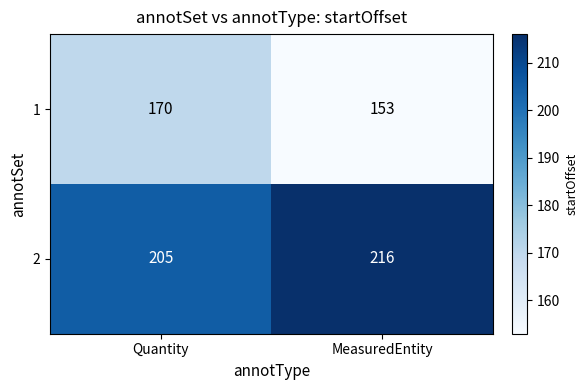

Rank the series at MeasuredEntity from lowest to highest value.

1, 2